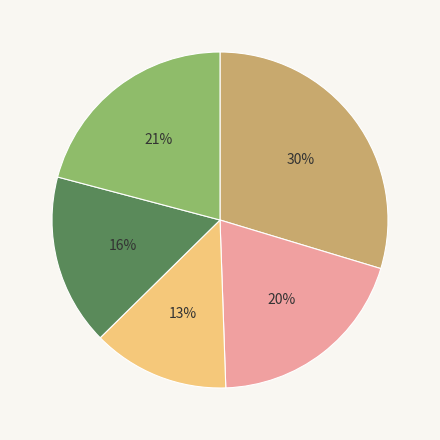

Combined, do 4 and 5 account for over 50%?

No